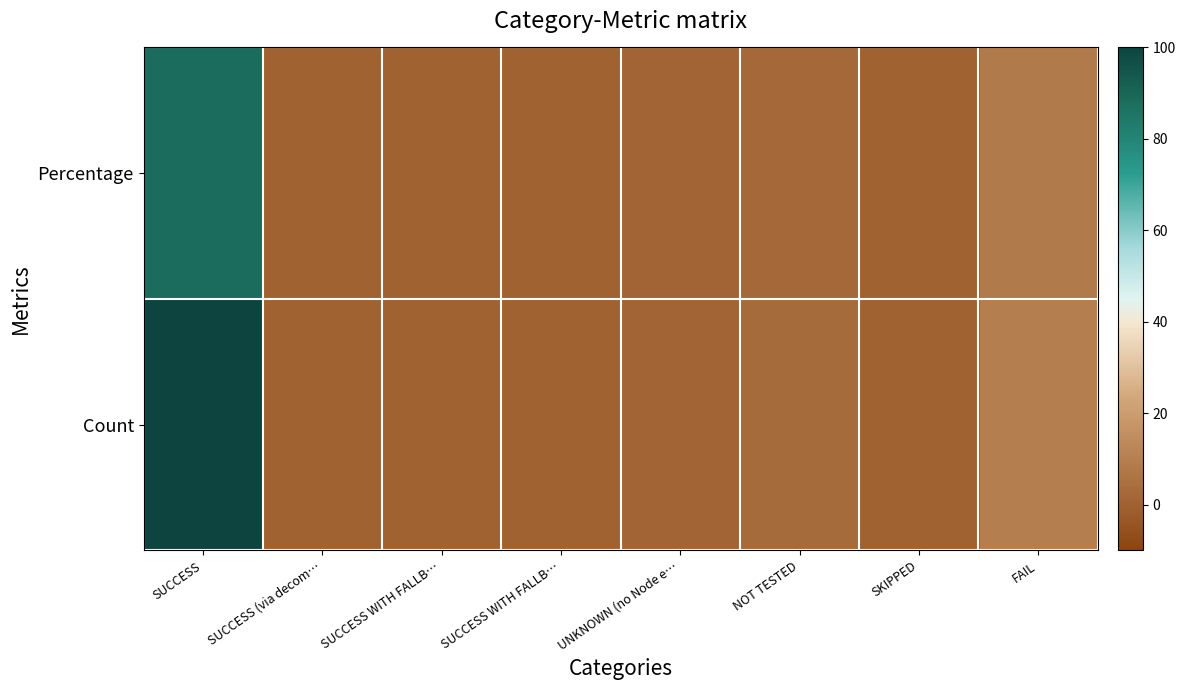

At which category is the sum across all series the highest?

SUCCESS